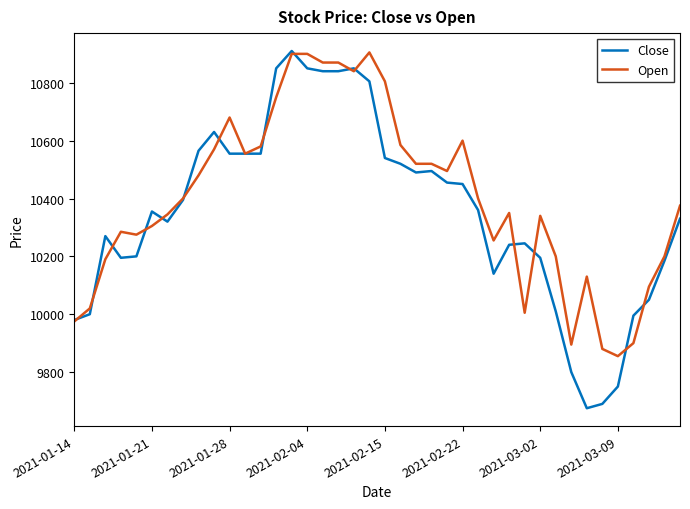

True or false: Close has more than 0 interior local peaks.

True